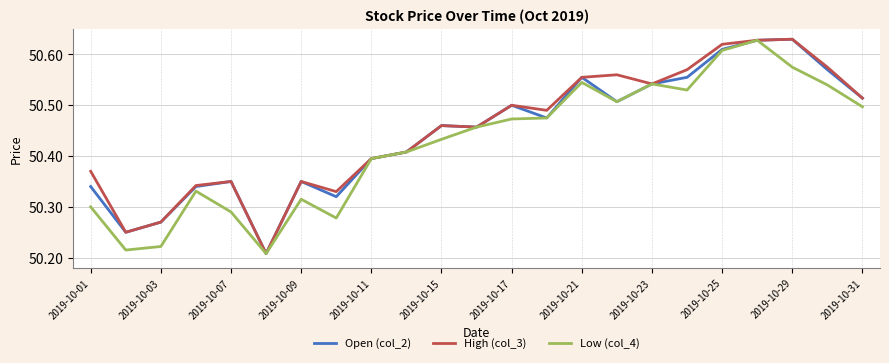

What is the difference between the second highest and second lowest values in the Open (col_2) series?

0.4